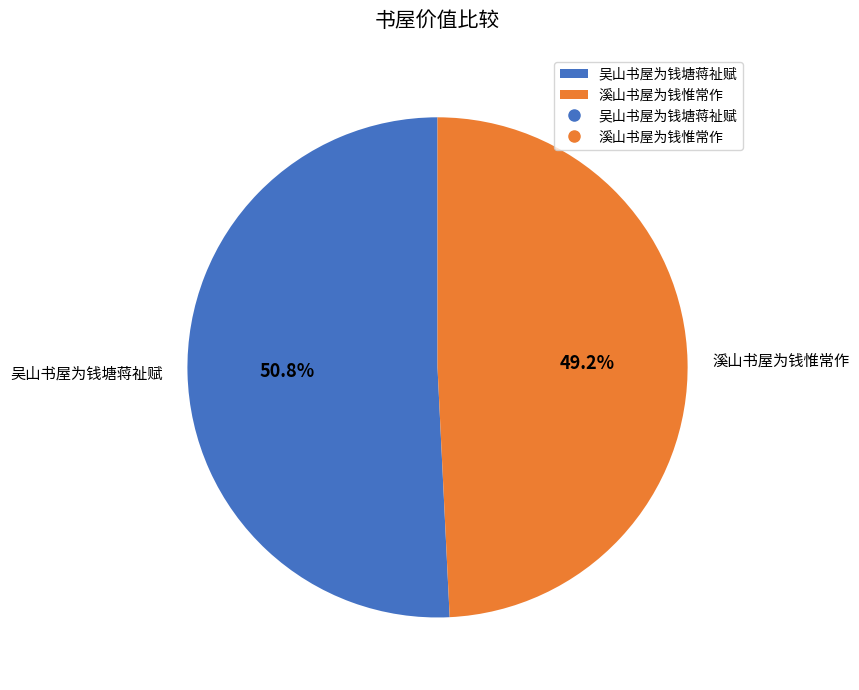

Is the sum of 溪山书屋为钱惟常作 and 吴山书屋为钱塘蒋祉赋 greater than half?

Yes